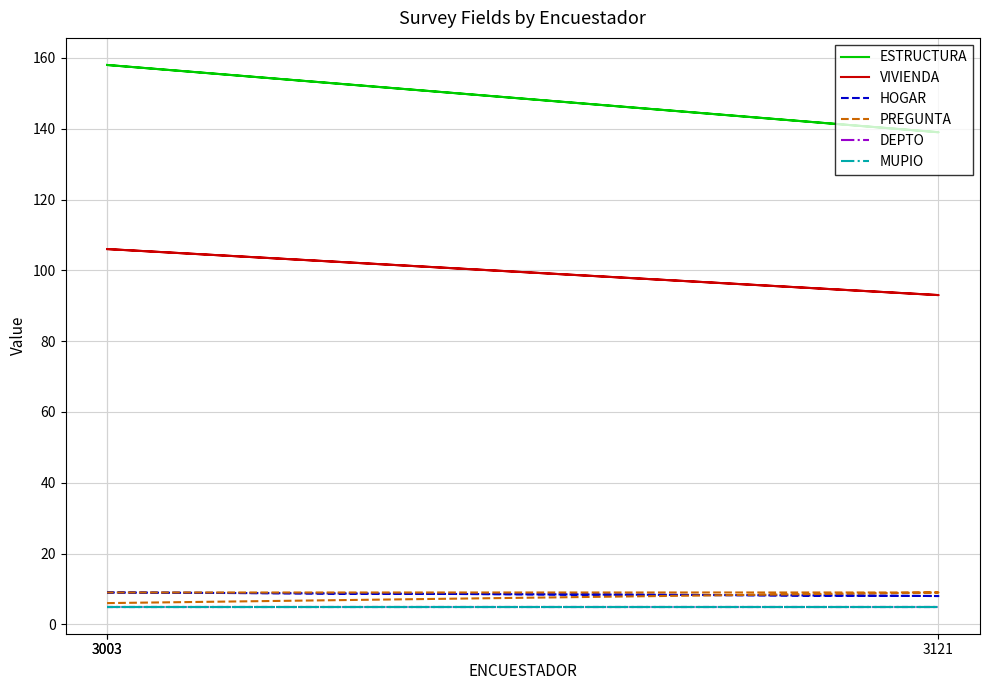

Is the value of MUPIO at 3121 greater than the value of PREGUNTA at 3003?

No